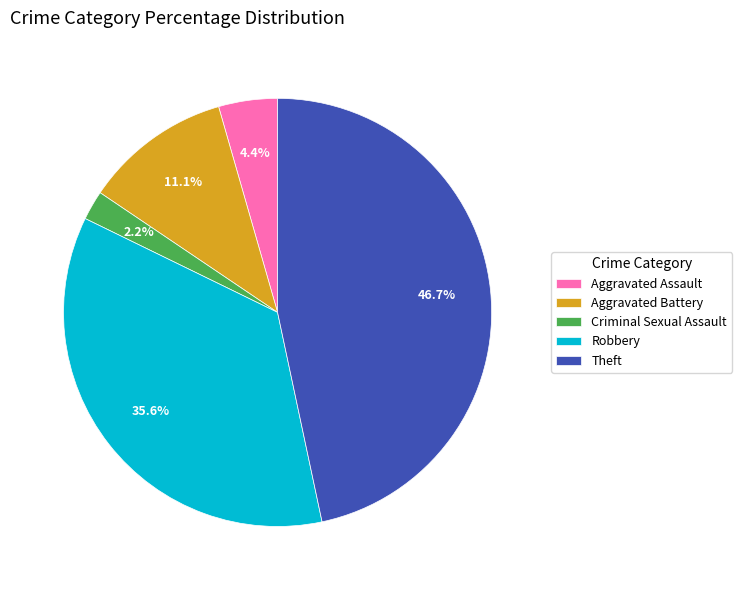

Which category has the biggest portion of the pie?

Theft